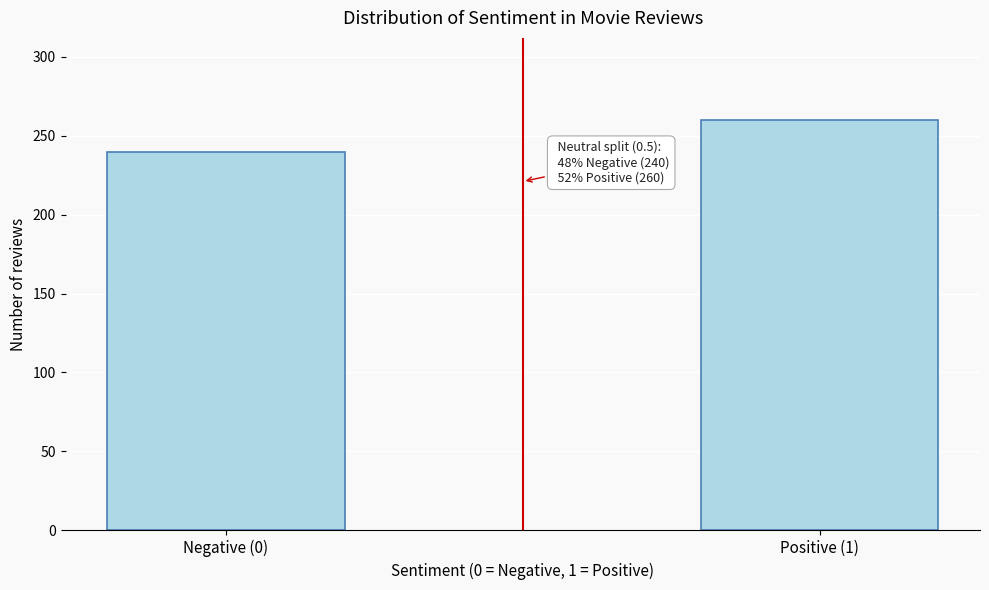

Reading left to right, list all the values displayed in this chart.

Negative (0)=240	Positive (1)=260